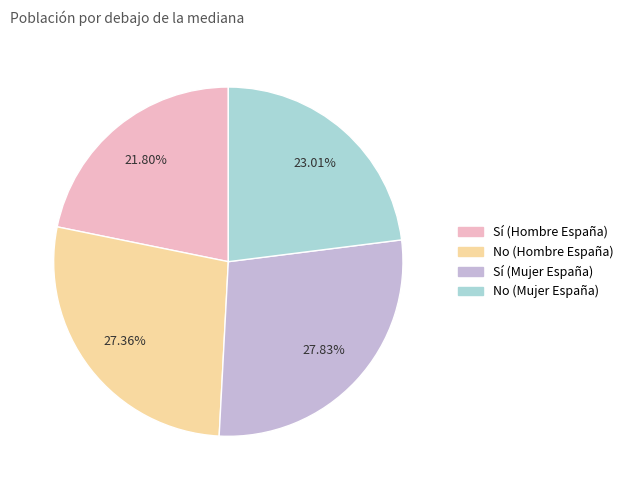

To the nearest percent, what percentage of the pie is Sí (Mujer España)?

28%